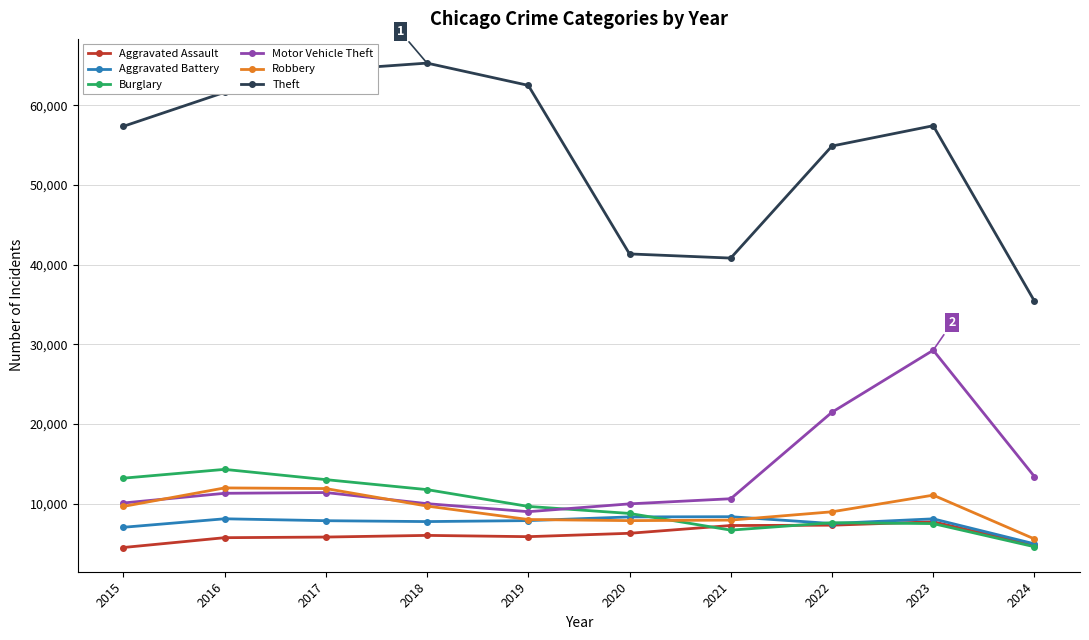

True or false: Motor Vehicle Theft and Theft intersect in this chart.

False